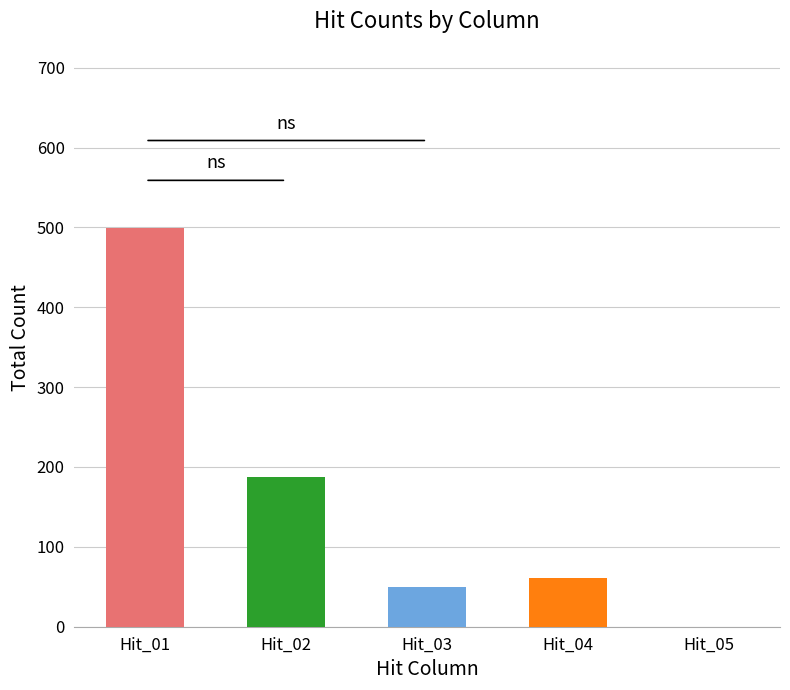

How many bars are there in each group?

5